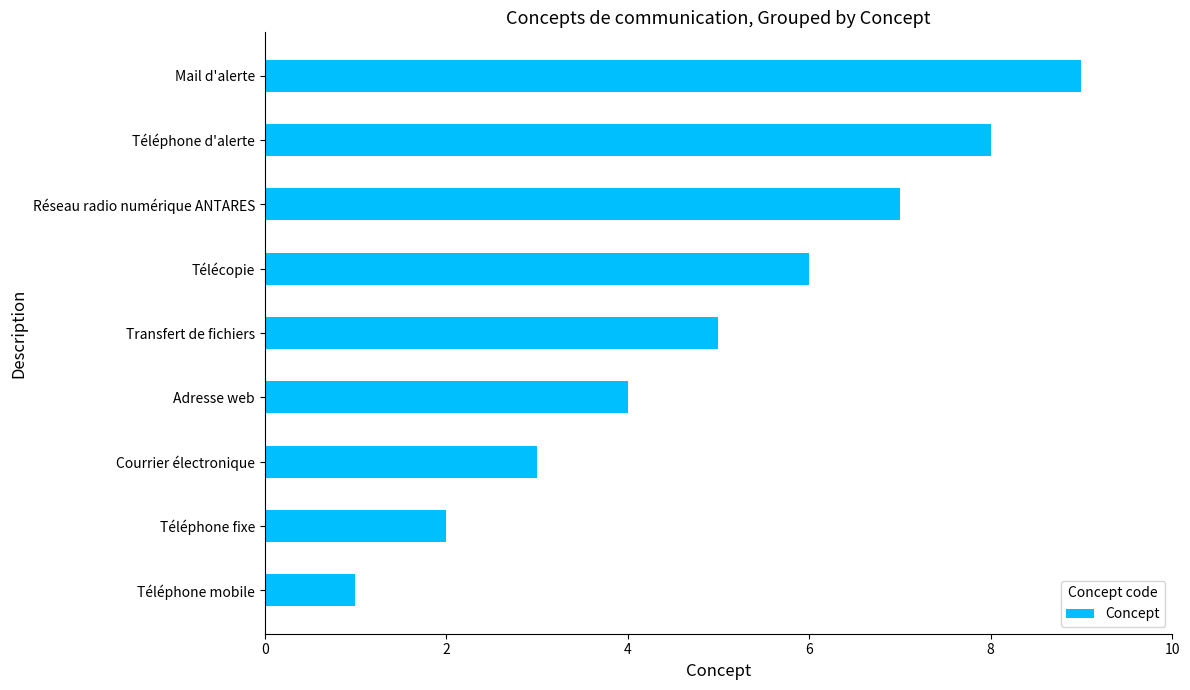

The value at Courrier électronique is 3. True or false?

True